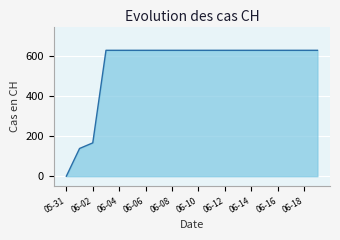

How many positive values are there?

19